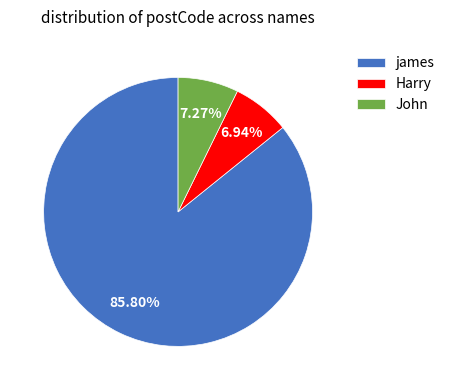

Between John and james, which is larger?

james